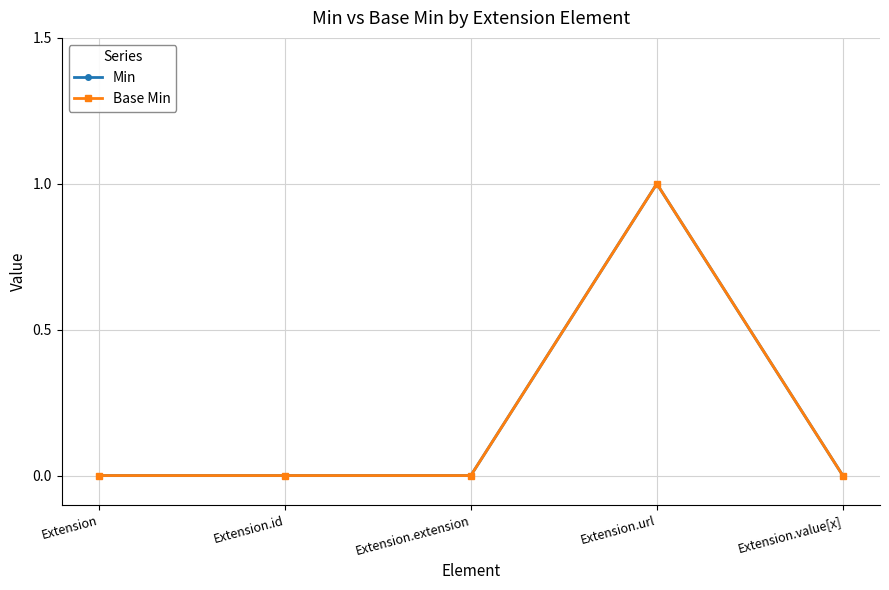

The value of Base Min at Extension.id is 0. True or false?

True